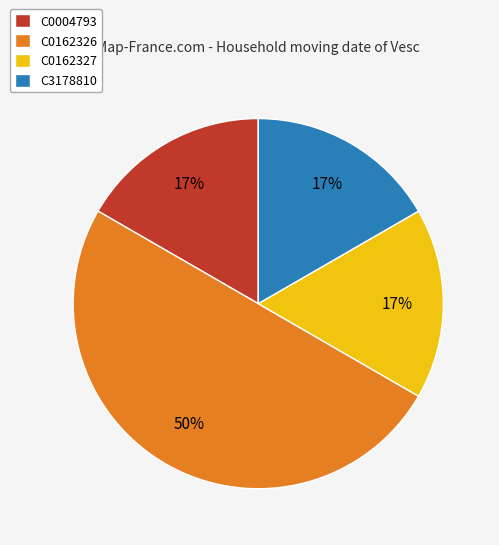

How many slices are in this pie chart?

4